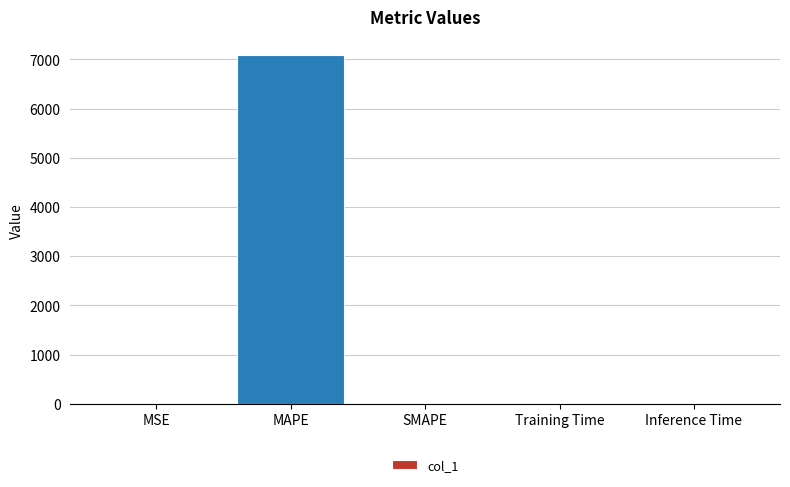

What is the average value?

1419.8